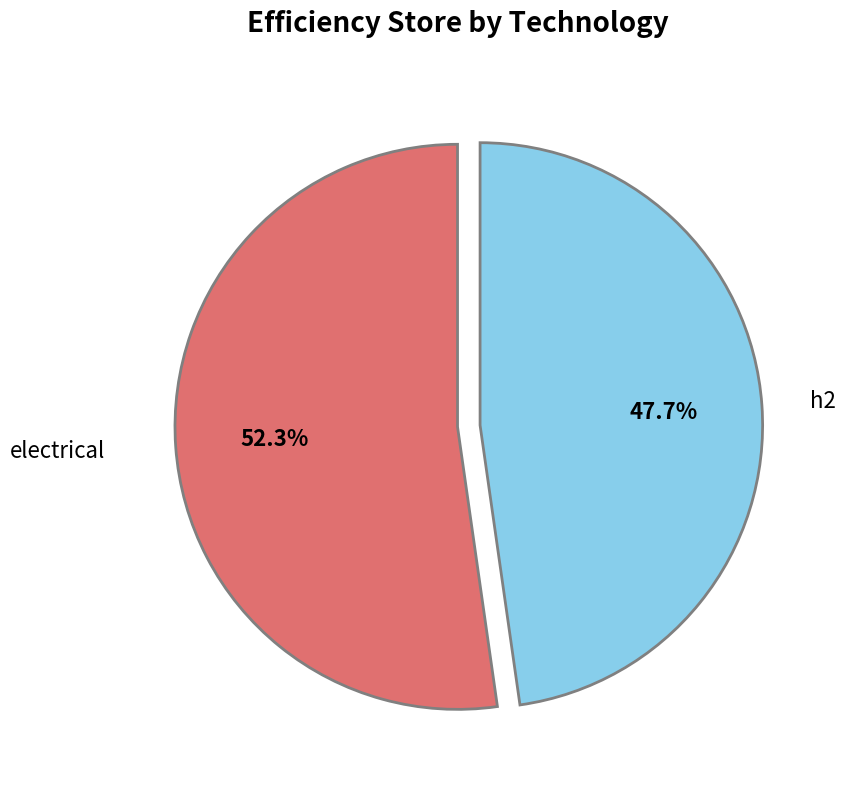

How many slices are in this pie chart?

2